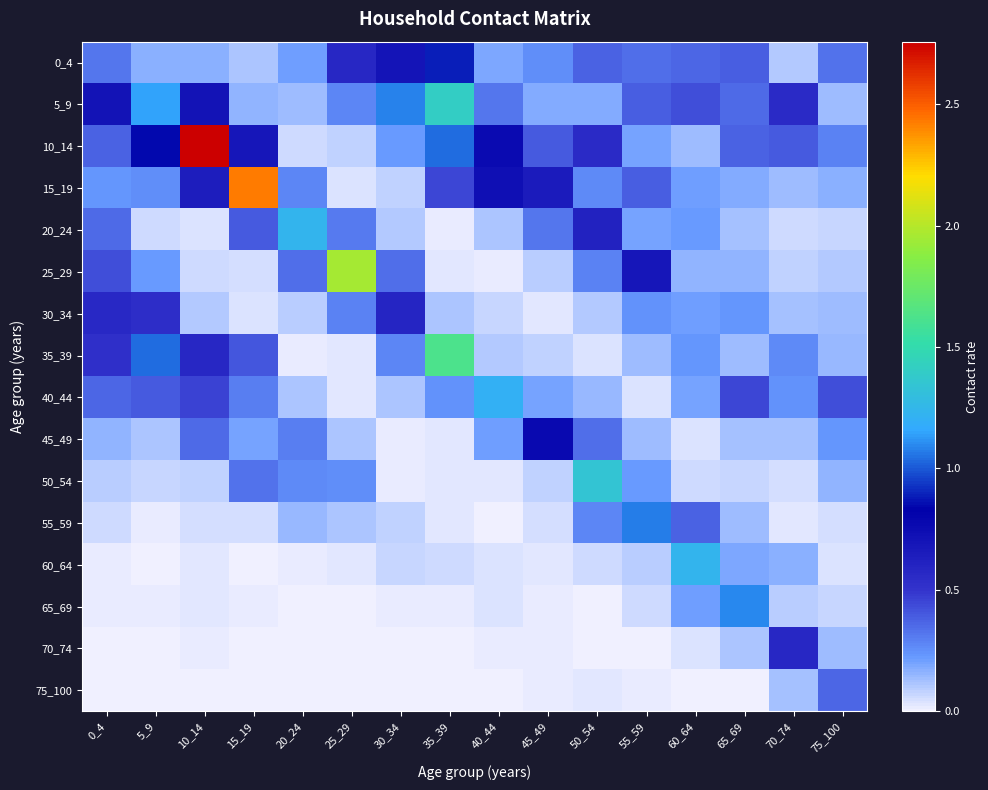

Which label corresponds to the smallest value in the chart?

25_29